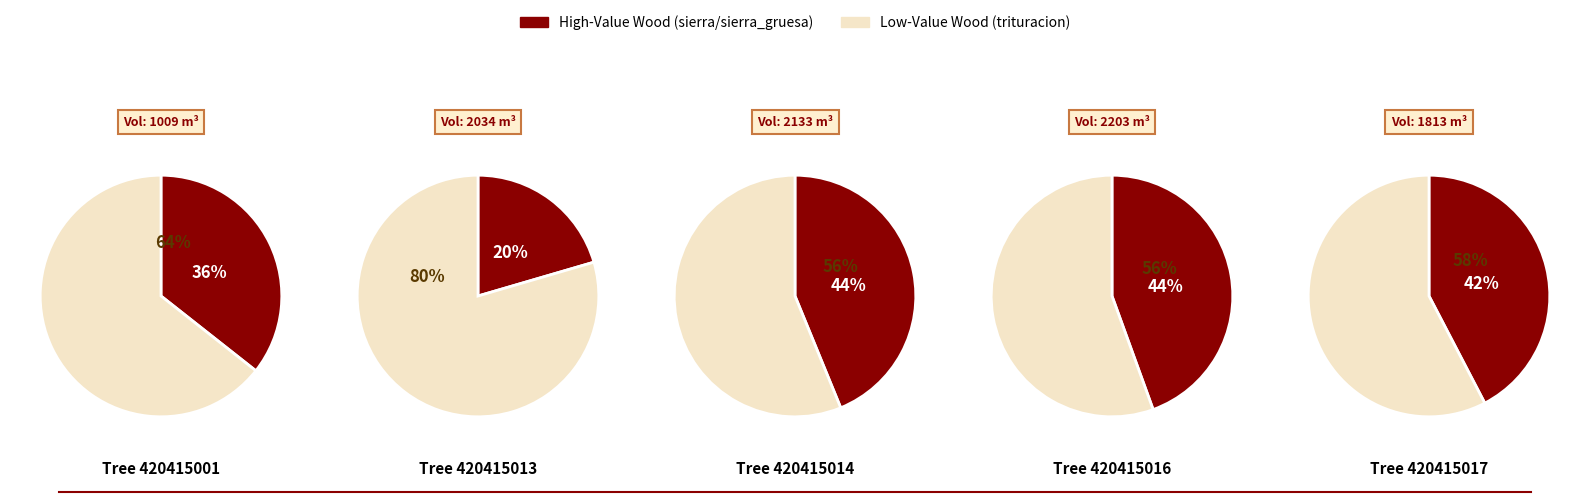

What percentage is NOT represented by 420415004?

100.0%